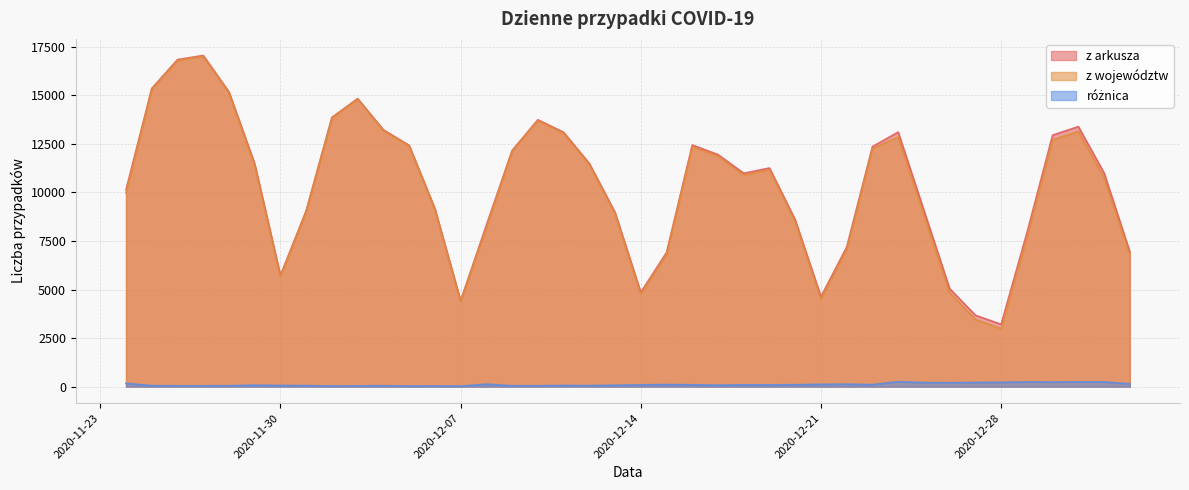

At which category does the chart reach its minimum across all series?

2020-12-07